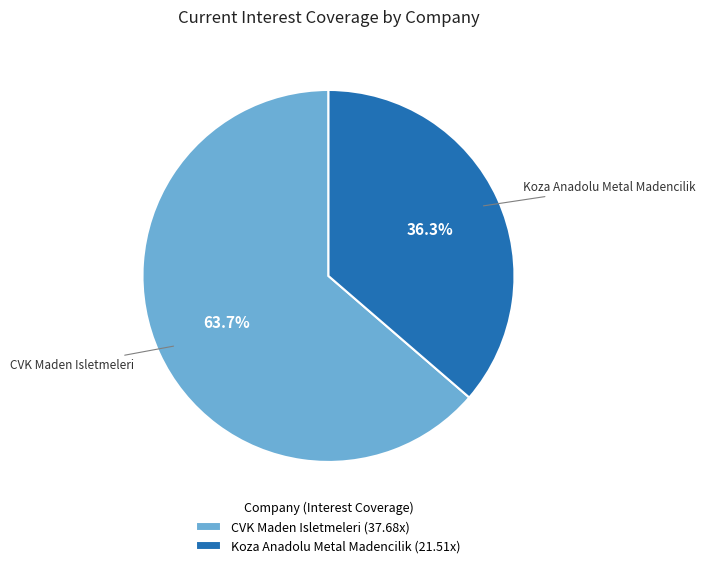

Which slice is the largest?

CVK Maden Isletmeleri